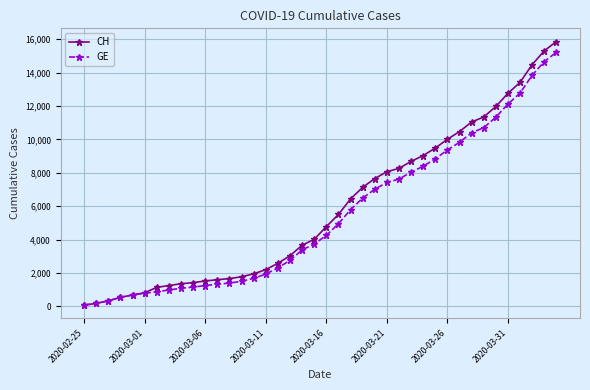

What is the maximum value for CH?

15861